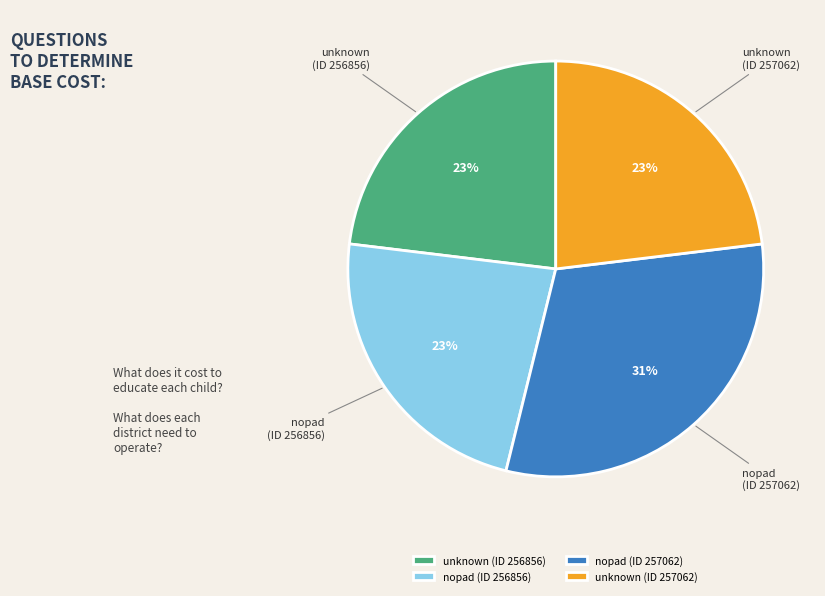

Count the number of slices in the pie.

4